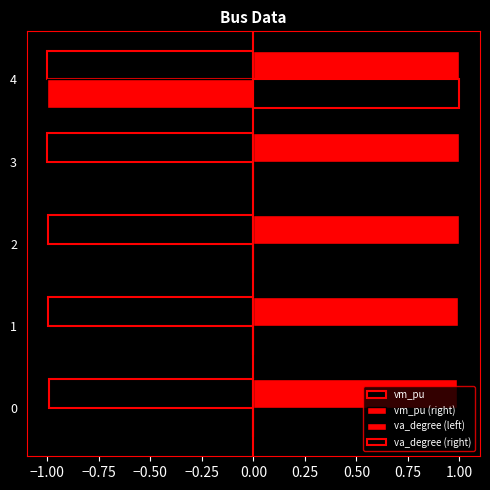

How many data points does each series have?

5